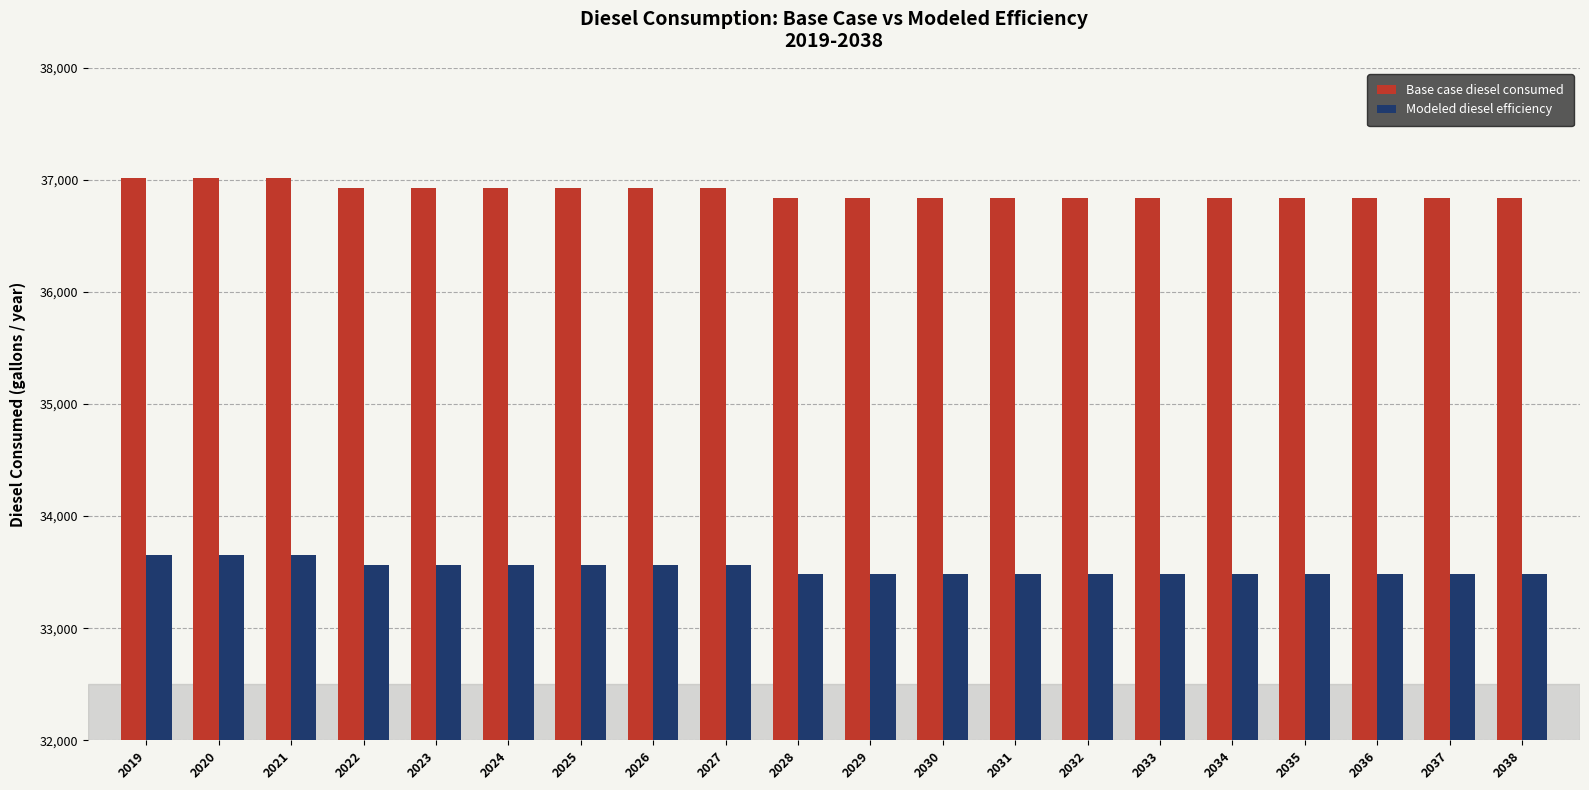

Rank the series at 2036 from lowest to highest value.

Modeled diesel efficiency, Base case diesel consumed